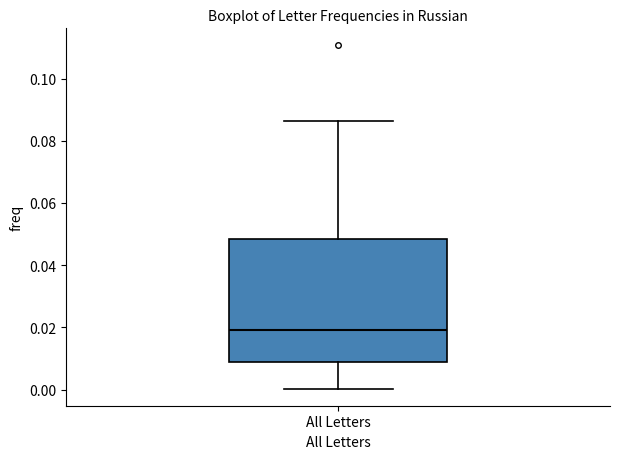

Read this box plot against the y-axis: the position of the median line, the range covered by the box, and the ends of both whiskers. The values are not printed on the chart, so give them approximately, as read against the axis.

median 0.020, box 0.008 to 0.048, whiskers 0.000 to 0.086